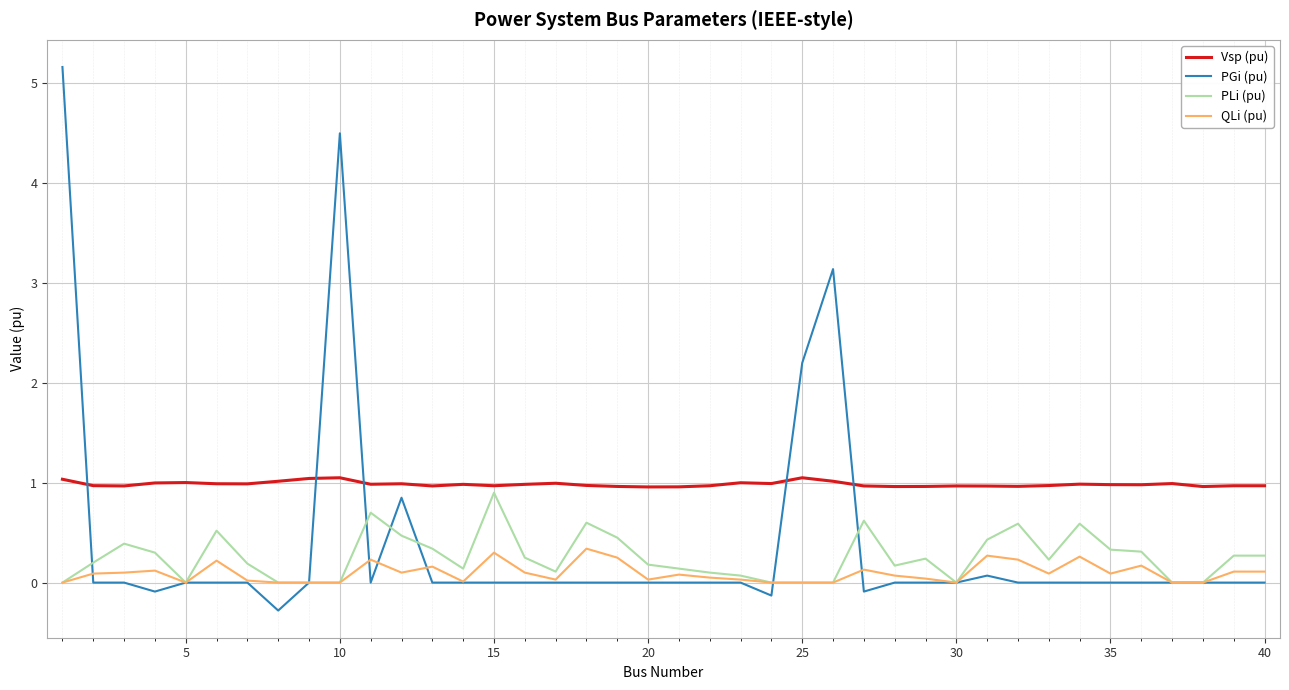

At how many categories does at least one series exceed 3?

3